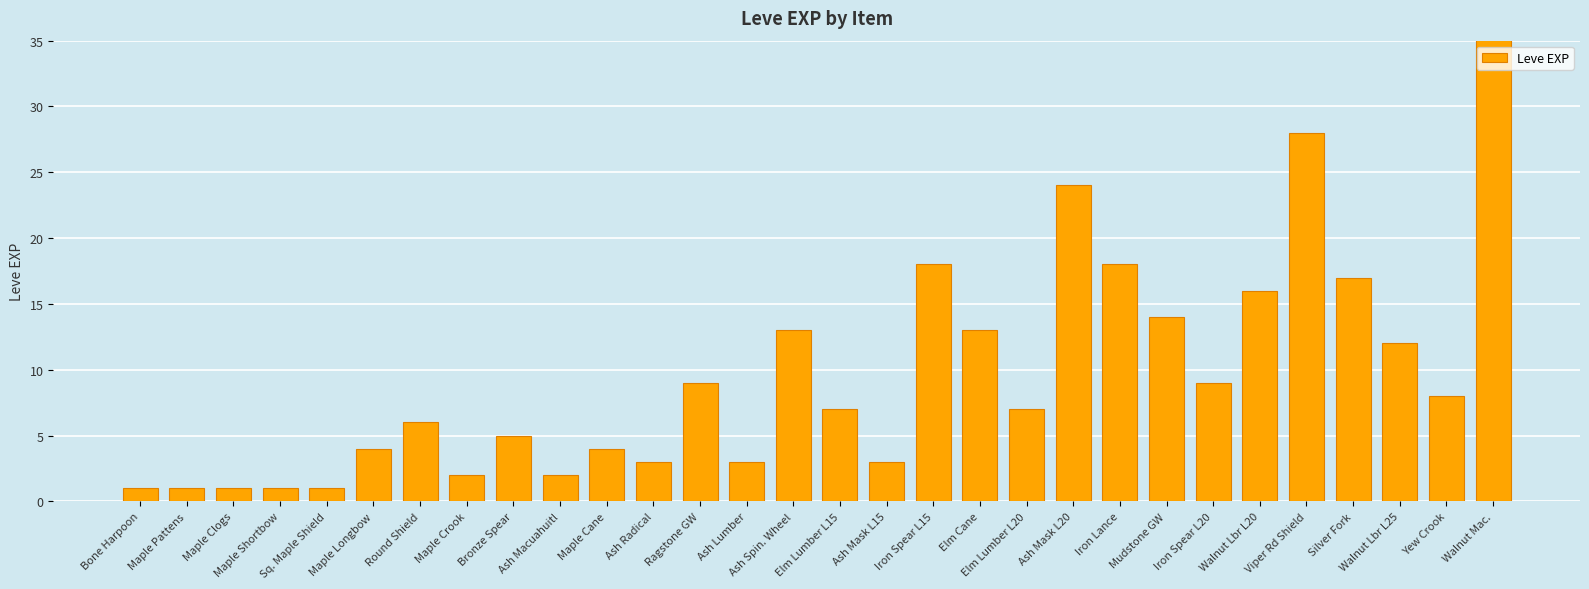

List the labels in order of value, largest first.

Walnut Mac., Viper Rd Shield, Ash Mask L20, Iron Spear L15, Iron Lance, Silver Fork, Walnut Lbr L20, Mudstone GW, Ash Spin. Wheel, Elm Cane, Walnut Lbr L25, Ragstone GW, Iron Spear L20, Yew Crook, Elm Lumber L15, Elm Lumber L20, Round Shield, Bronze Spear, Maple Longbow, Maple Cane, Ash Radical, Ash Lumber, Ash Mask L15, Maple Crook, Ash Macuahuitl, Bone Harpoon, Maple Pattens, Maple Clogs, Maple Shortbow, Sq. Maple Shield